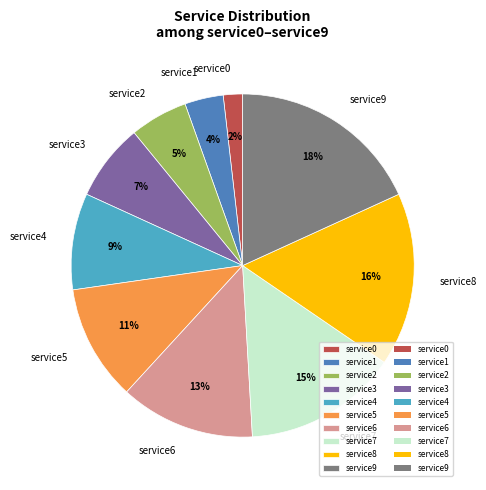

How many slices are in this pie chart?

10